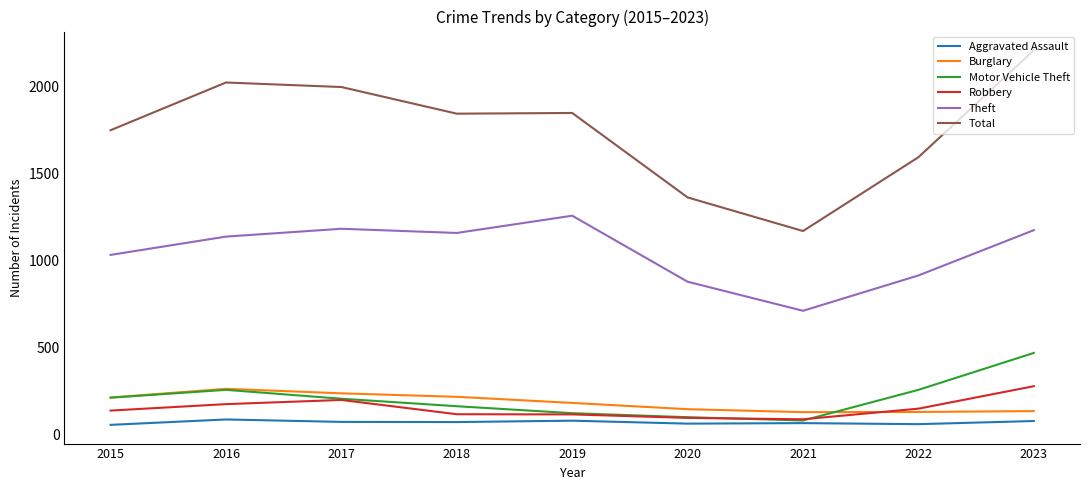

Does the chart have visible grid lines?

No